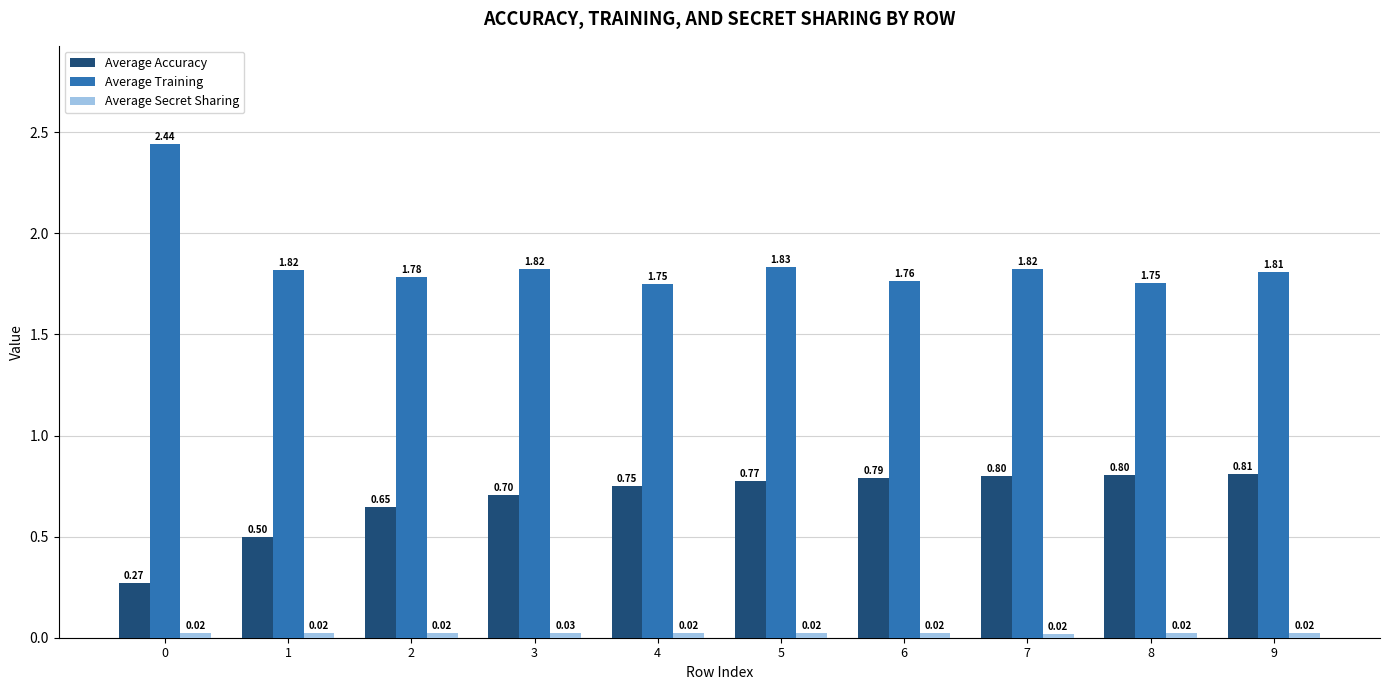

What is the total value across all series at 0?

2.7